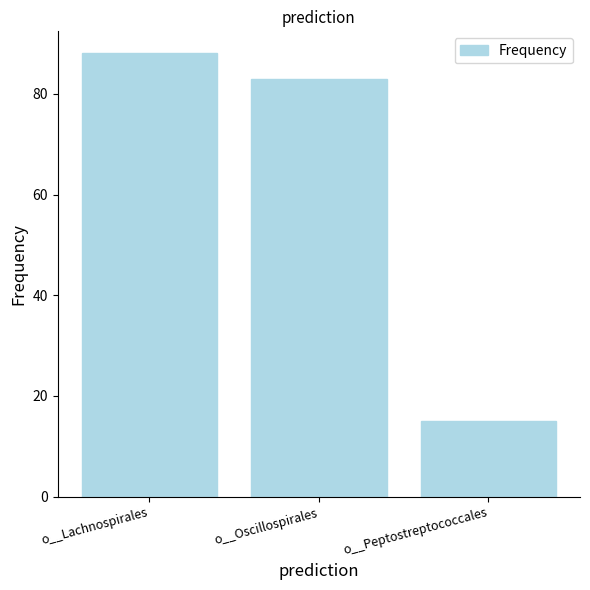

What is the change in value from o__Lachnospirales to o__Peptostreptococcales?

-73